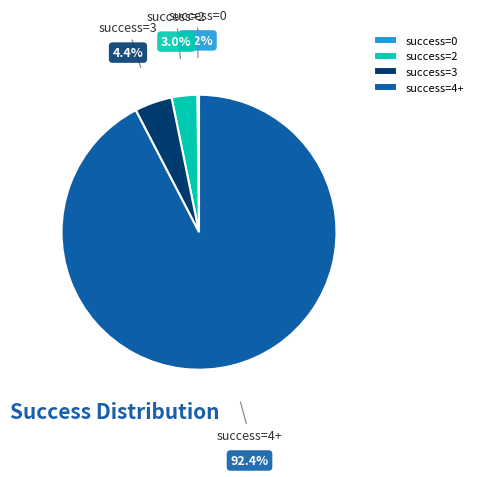

Between success=3 and success=2, which is larger?

success=3